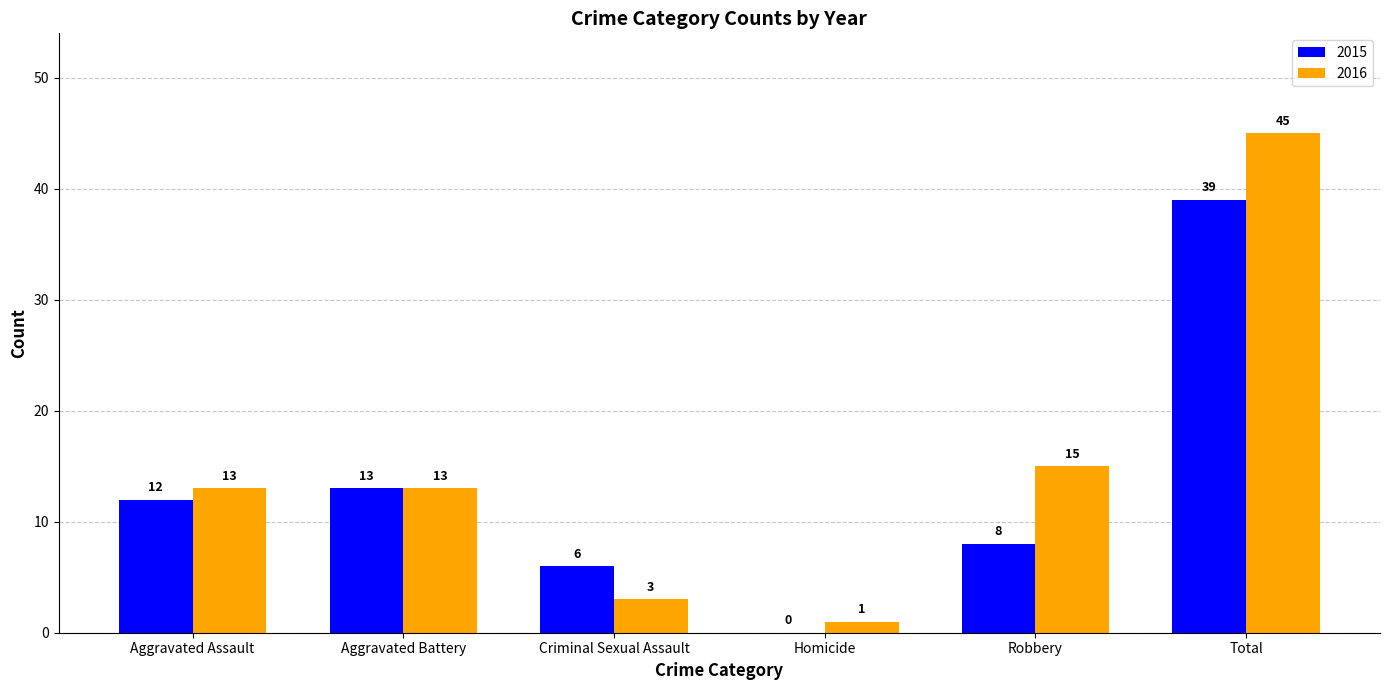

Which series changed the most between Aggravated Battery and Criminal Sexual Assault?

2016